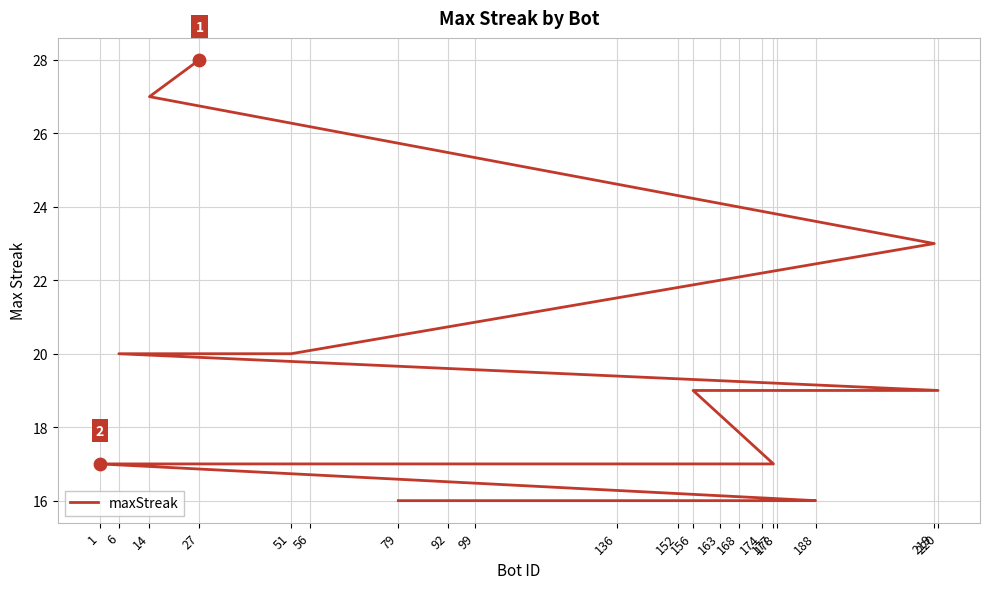

Which has a higher value, 177 or 92?

177